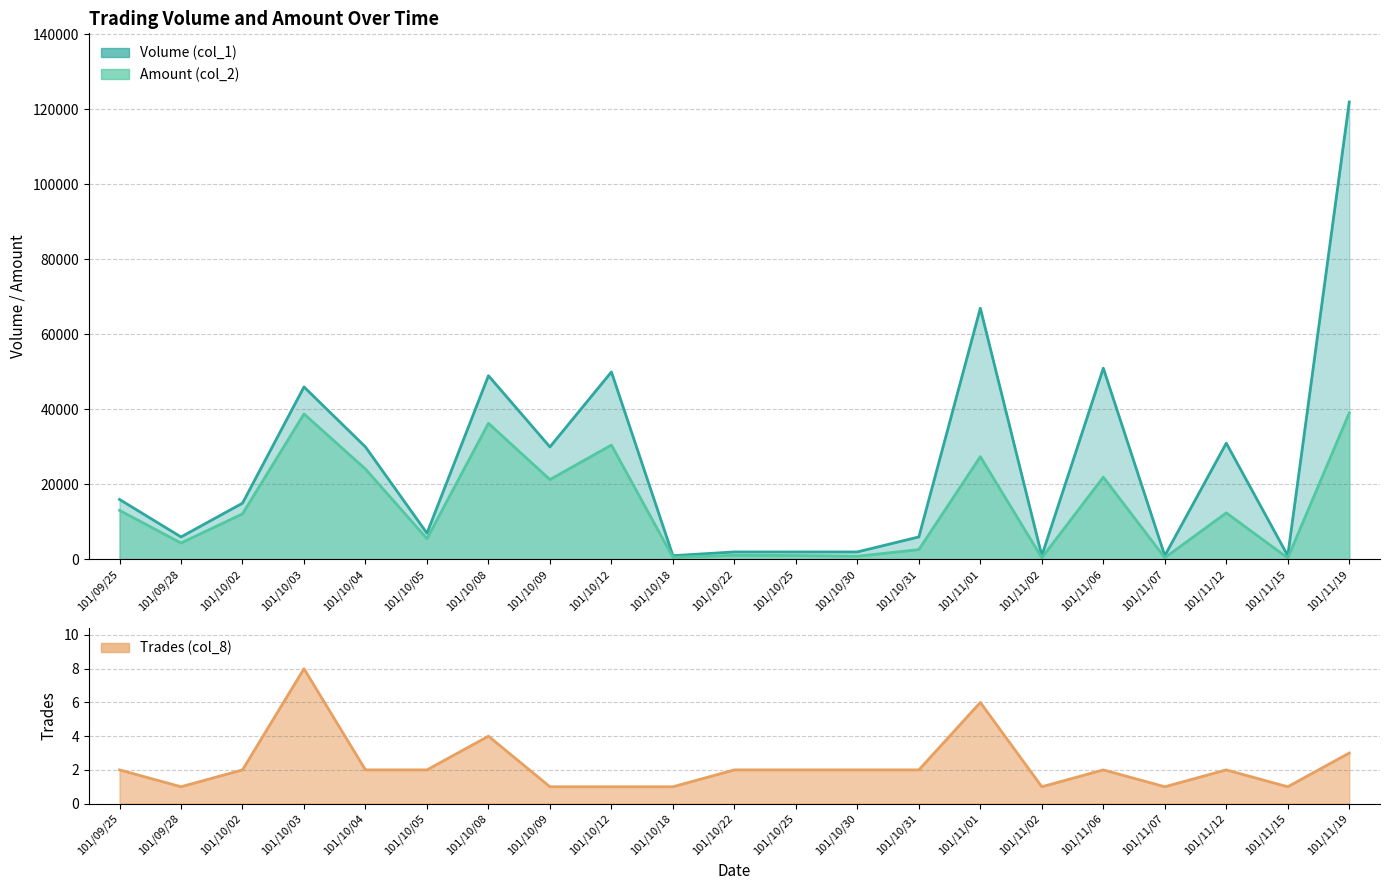

Between 101/10/25 and 101/11/12, which series saw the biggest shift?

Volume (col_1)